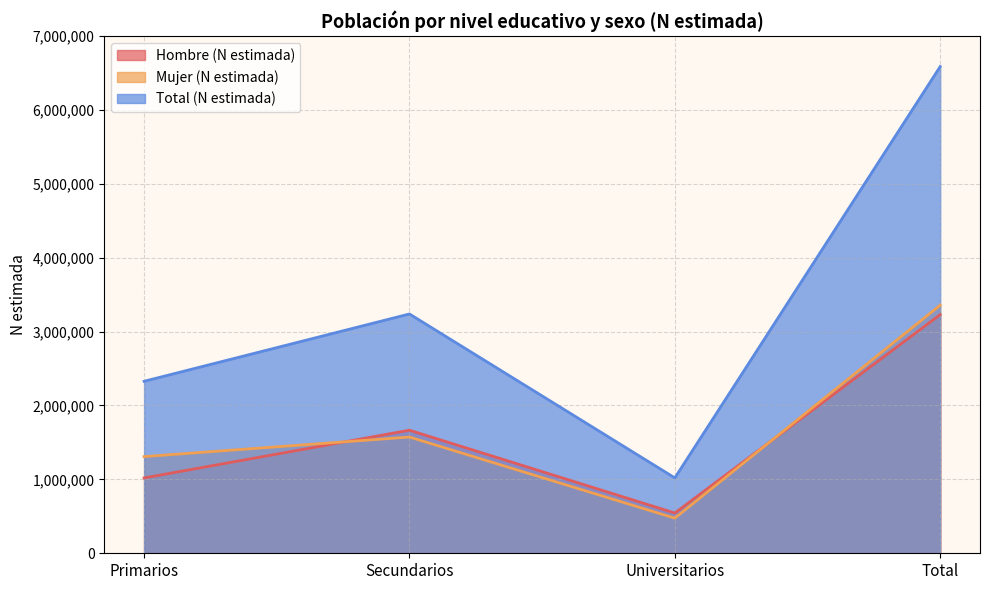

Where does the Hombre (N estimada) series first go above 1665343?

Total